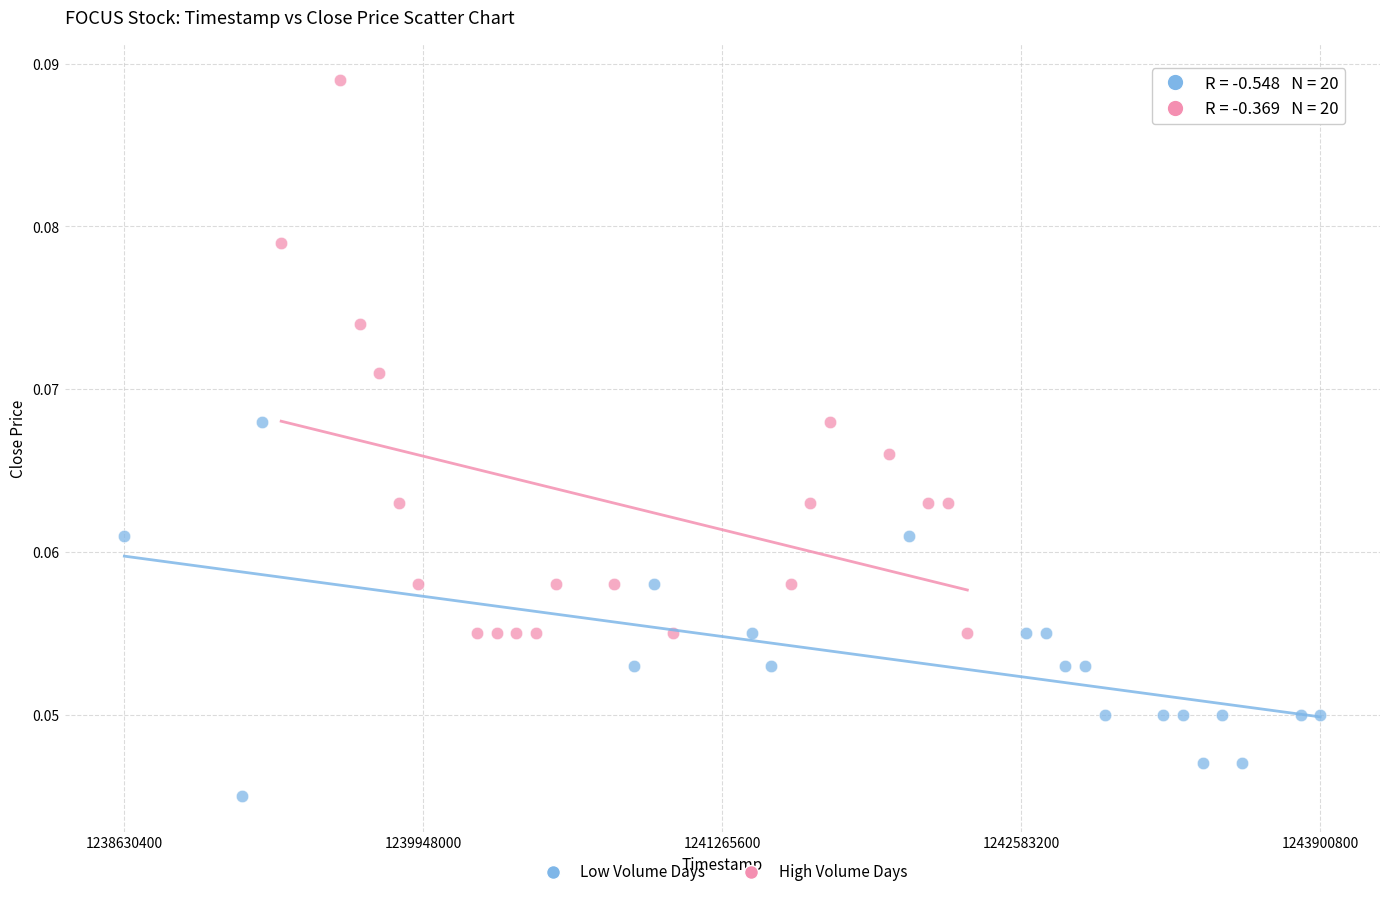

Which series contains the lowest Y value?

Low Volume Days